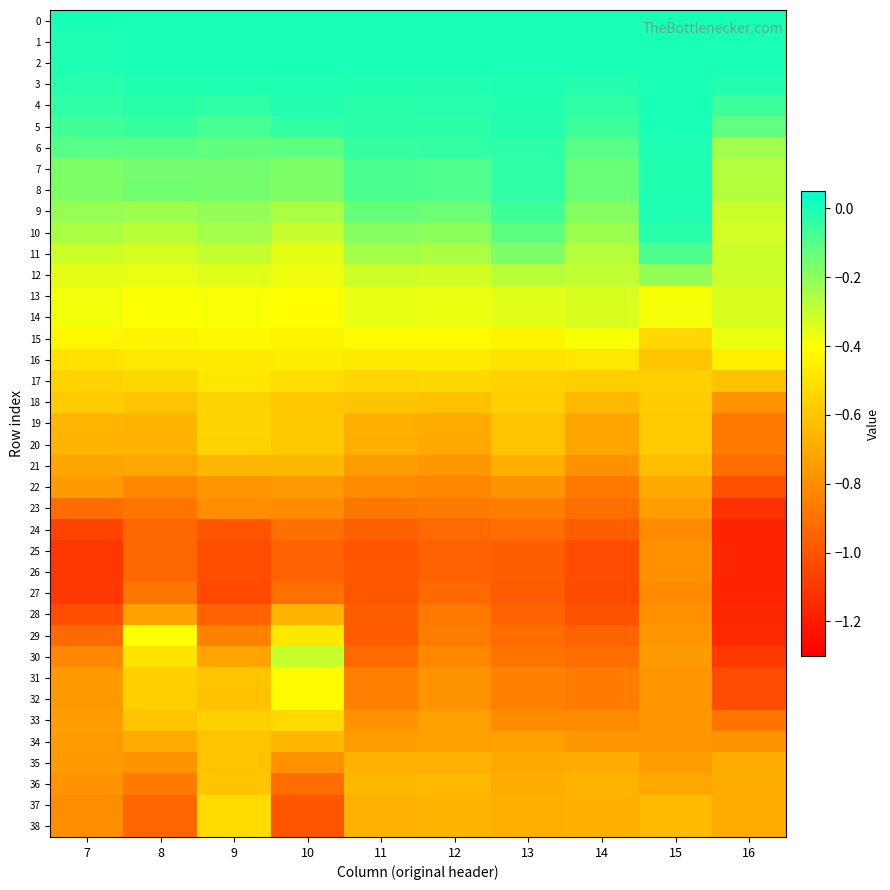

What is the total value across all series at 11?

-20.4